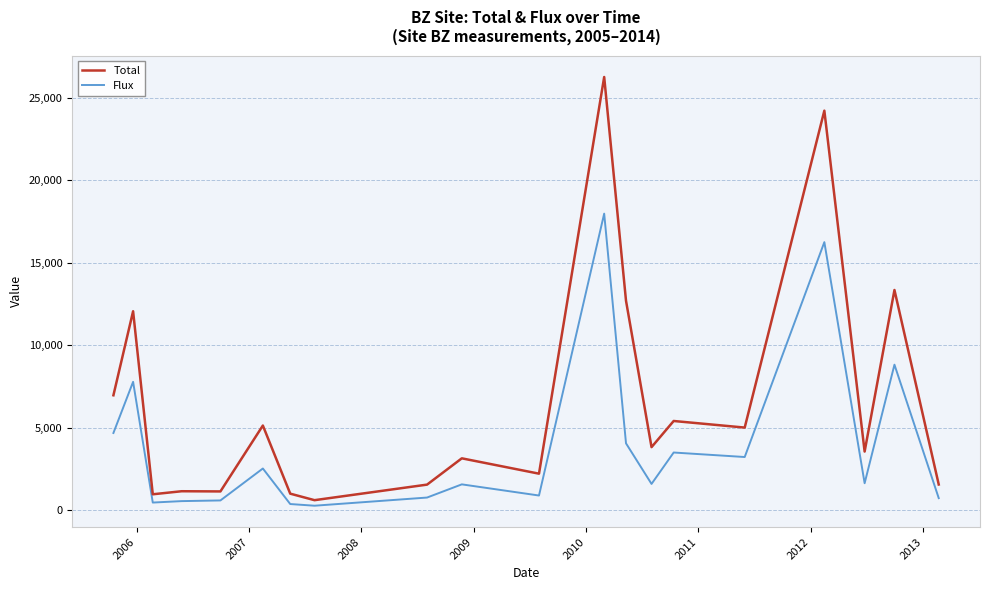

What is the average value of the Total series?

6582.9